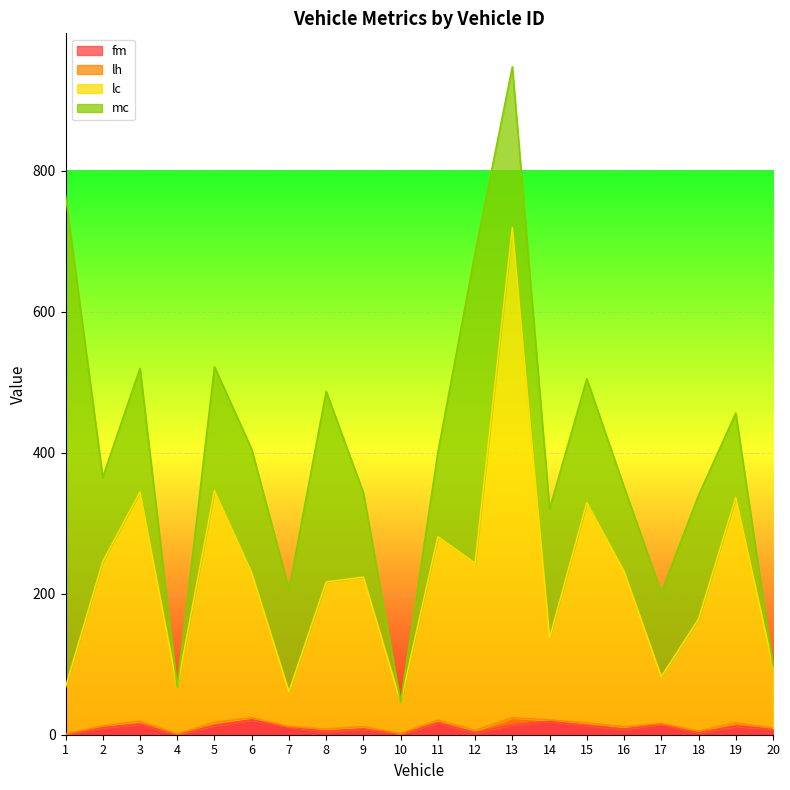

What is the highest value of the fm series?

21.0